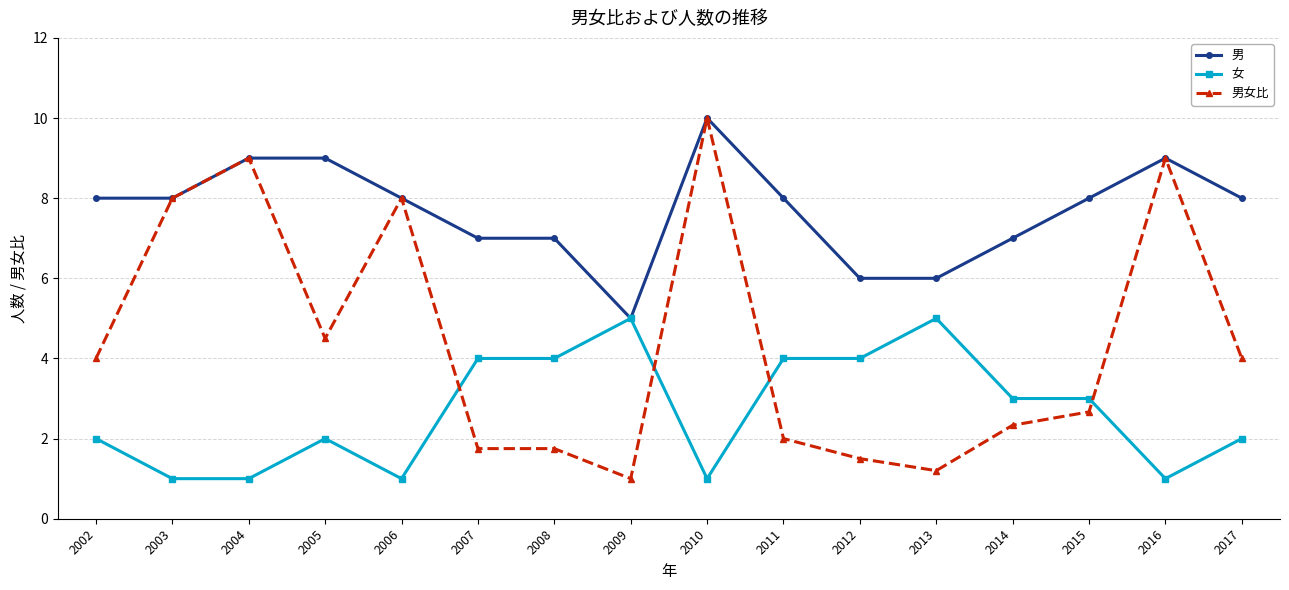

What is the smallest value displayed?

1.0